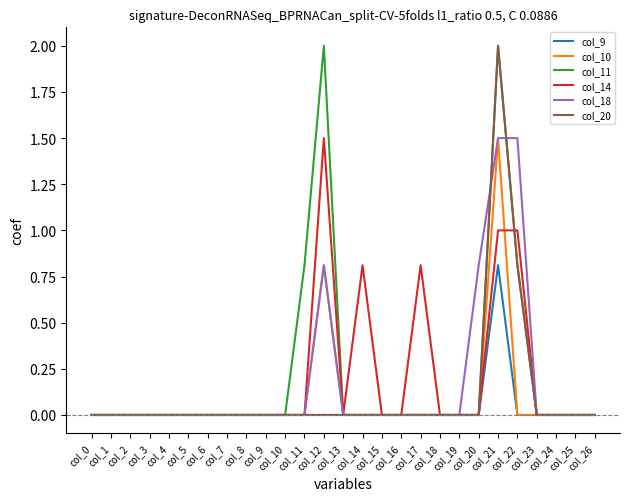

Is it true that col_9 equals 0.0 at col_4?

True